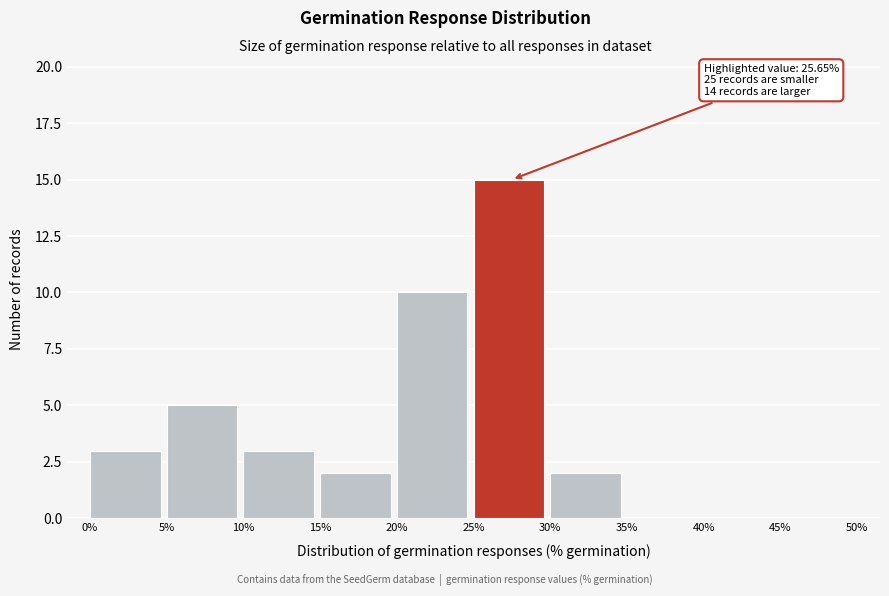

Which range on the x-axis has the tallest bar?

25% to 30%